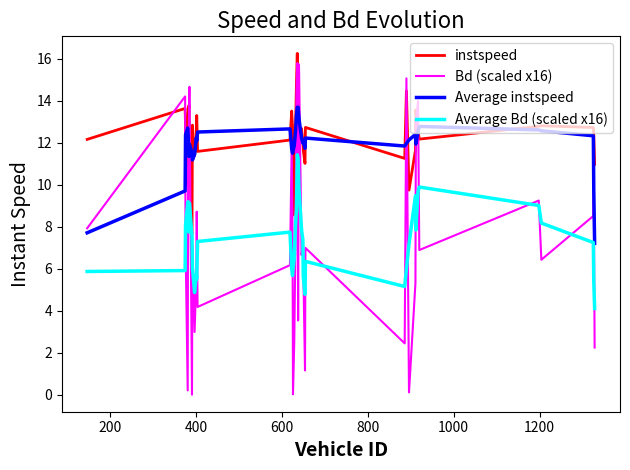

What is the lowest value of the instspeed series?

7.6